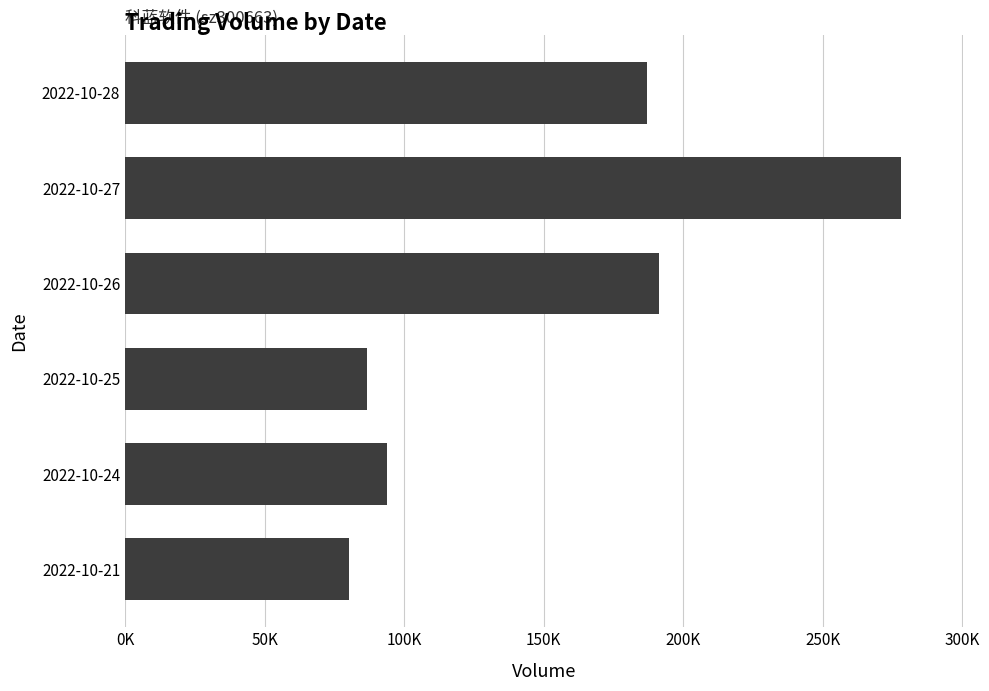

Which label corresponds to the smallest value in the chart?

2022-10-21